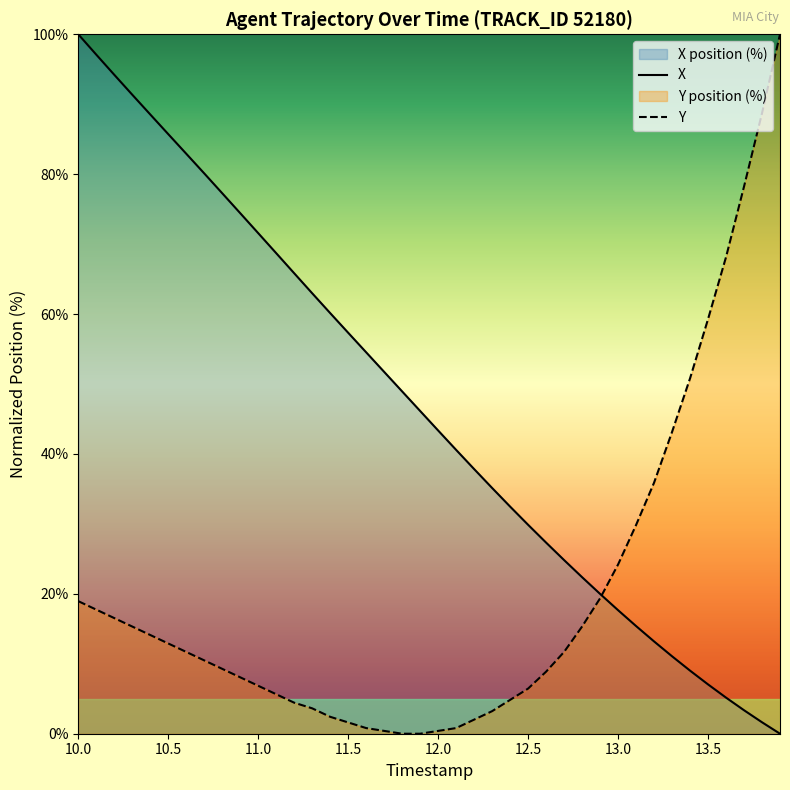

At how many categories does at least one series exceed 10?

40